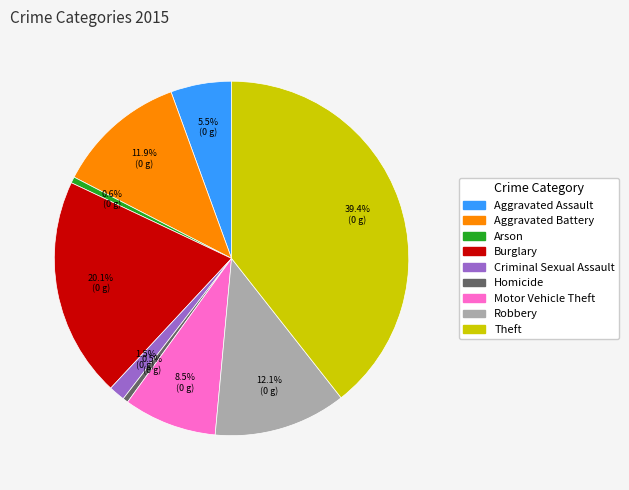

Which category has the biggest portion of the pie?

Theft